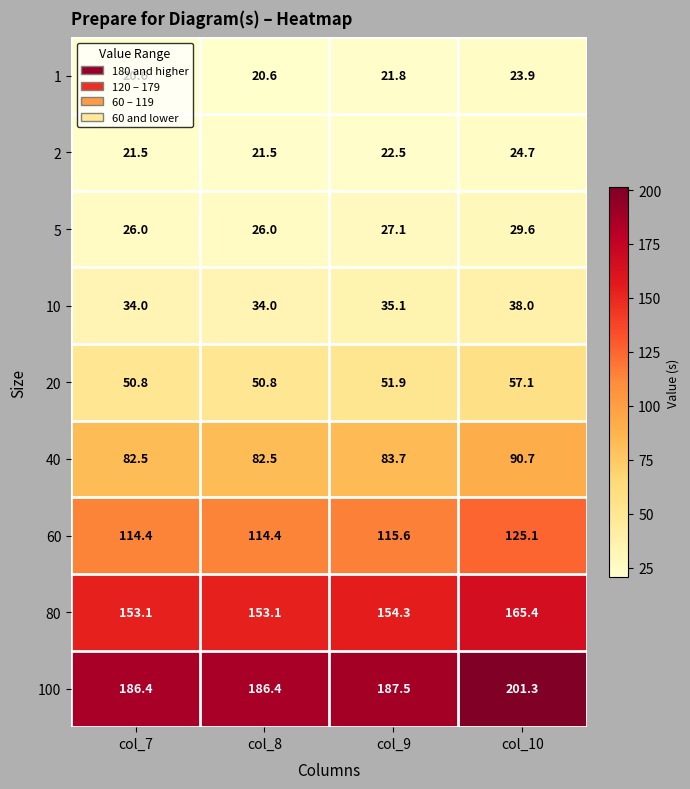

Which series changed the most between col_9 and col_10?

100